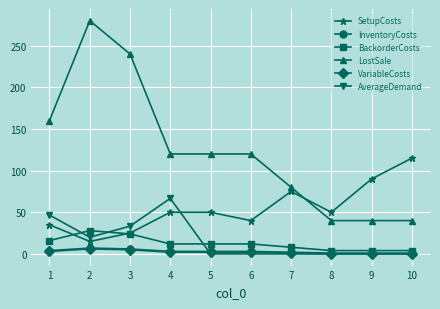

Which category has the highest value in the SetupCosts series?

10